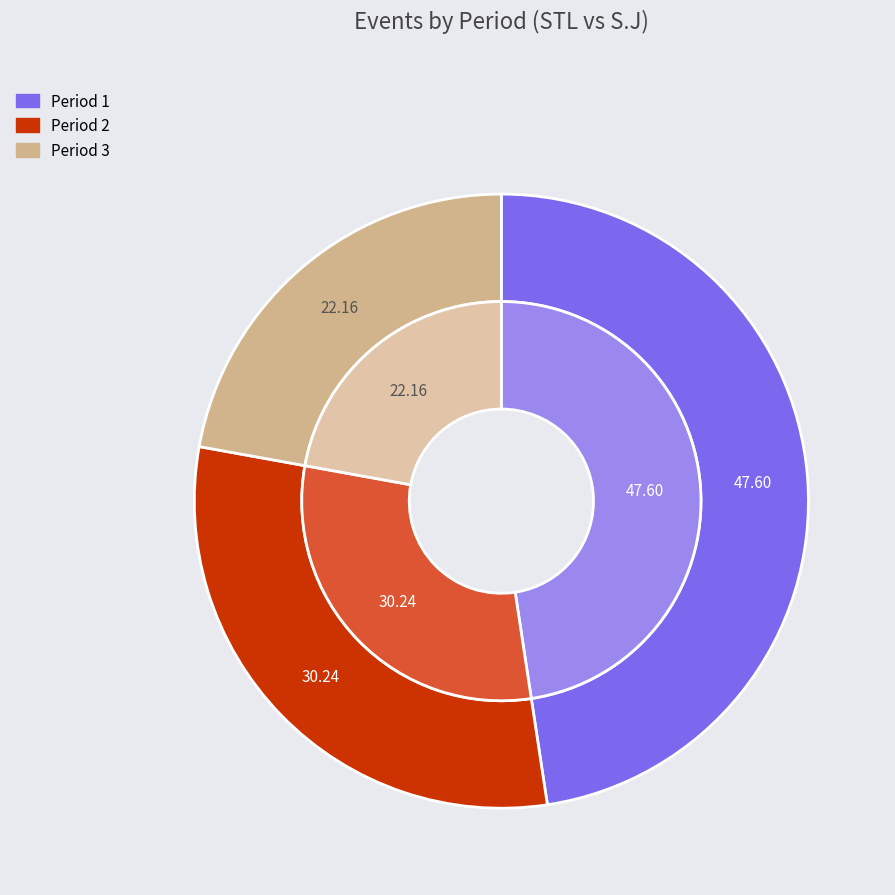

Do Period 3 and Period 2 together represent more than half of the pie?

Yes